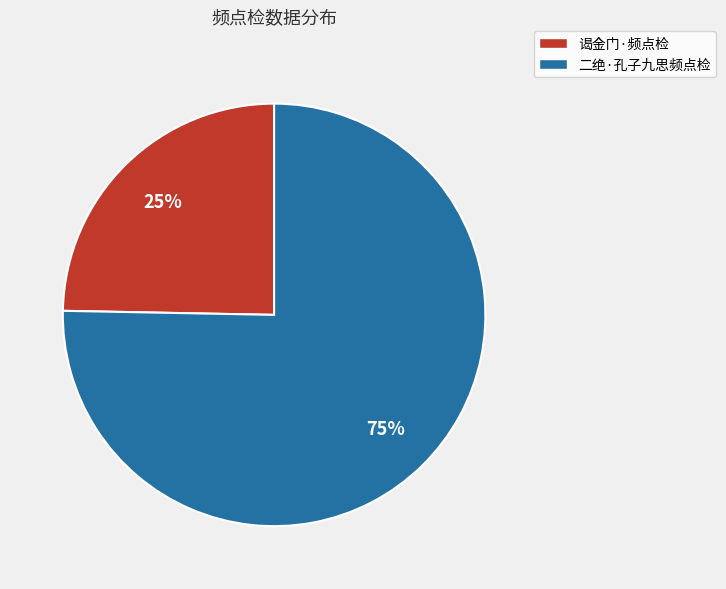

Between 谒金门·频点检 and 二绝·孔子九思频点检, which is larger?

二绝·孔子九思频点检